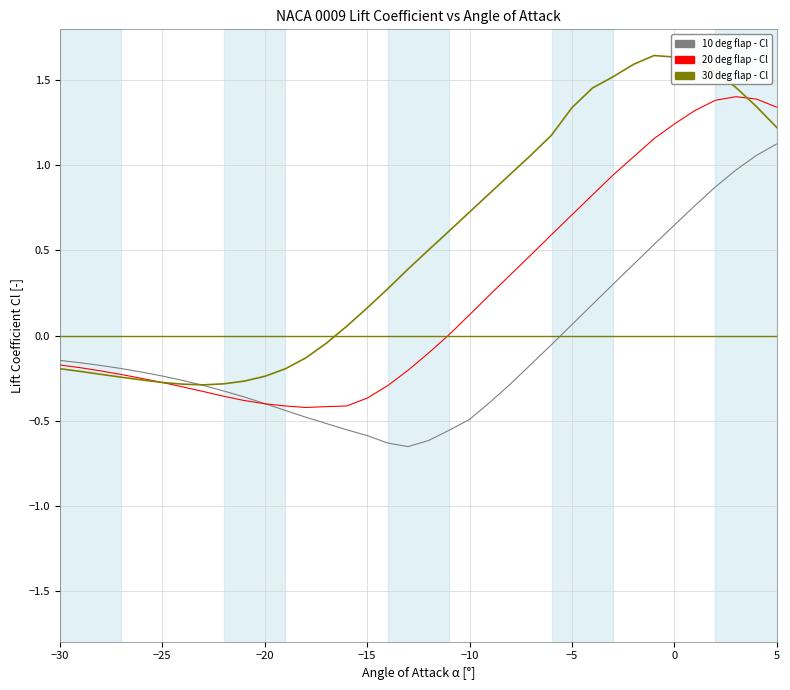

Rank the series by their maximum value, from lowest to highest.

10 deg flap - Cl, 20 deg flap - Cl, 30 deg flap - Cl